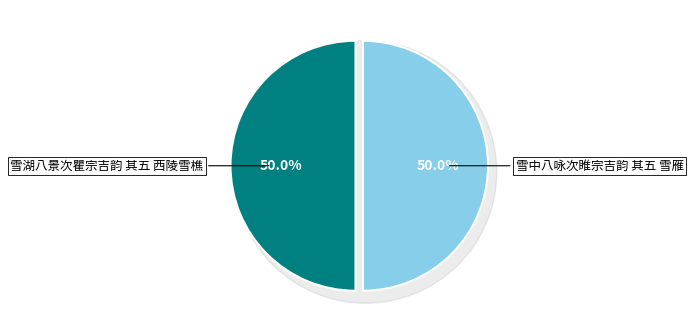

True or false: 雪中八咏次睢宗吉韵 其五 雪雁 accounts for 50% of the total.

True